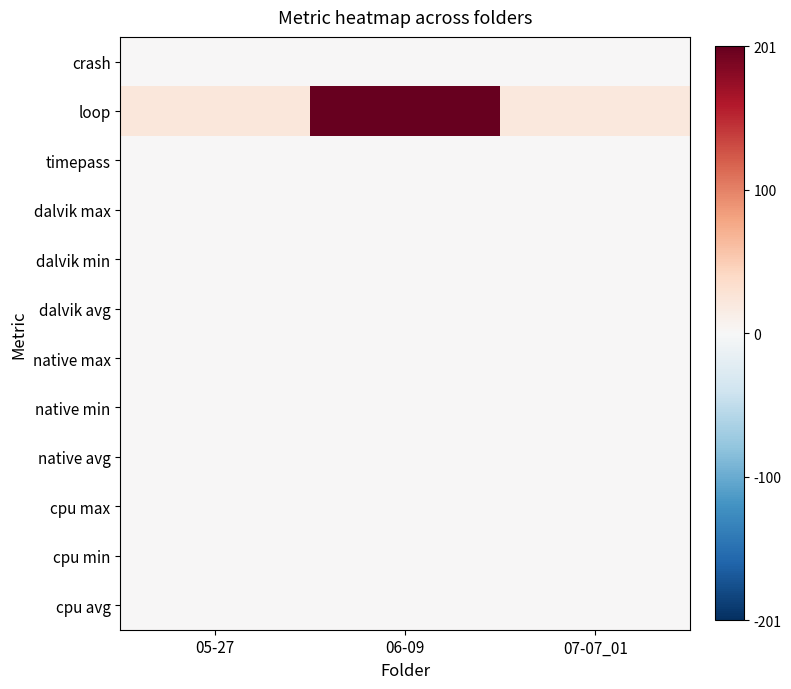

What is the maximum value shown in the chart?

201